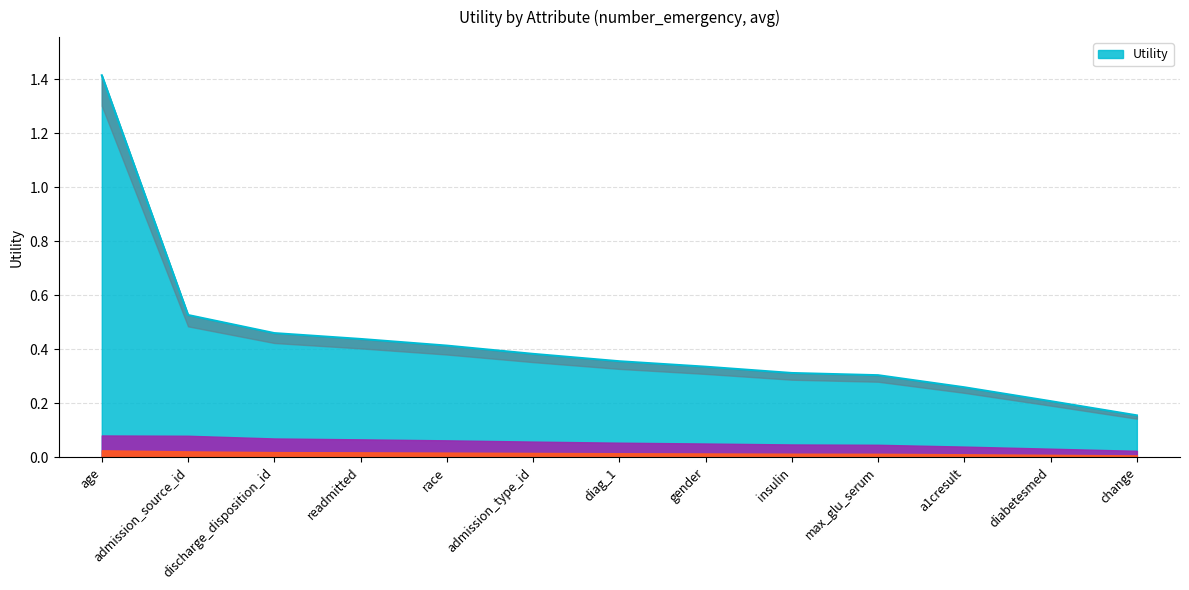

List the labels in order of value, smallest first.

change, diabetesmed, a1cresult, max_glu_serum, insulin, gender, diag_1, admission_type_id, race, readmitted, discharge_disposition_id, admission_source_id, age